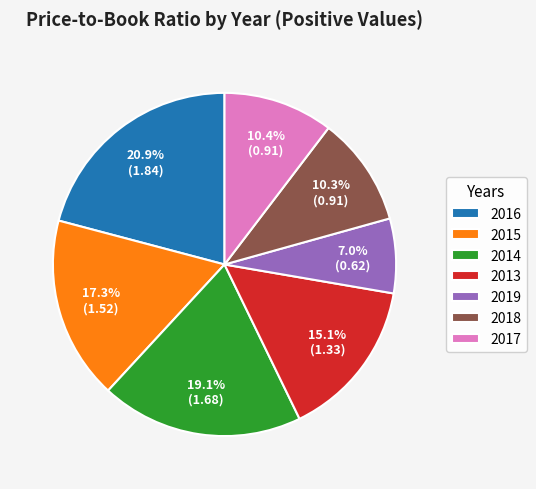

The 2017 slice represents 10% of the pie. True or false?

True